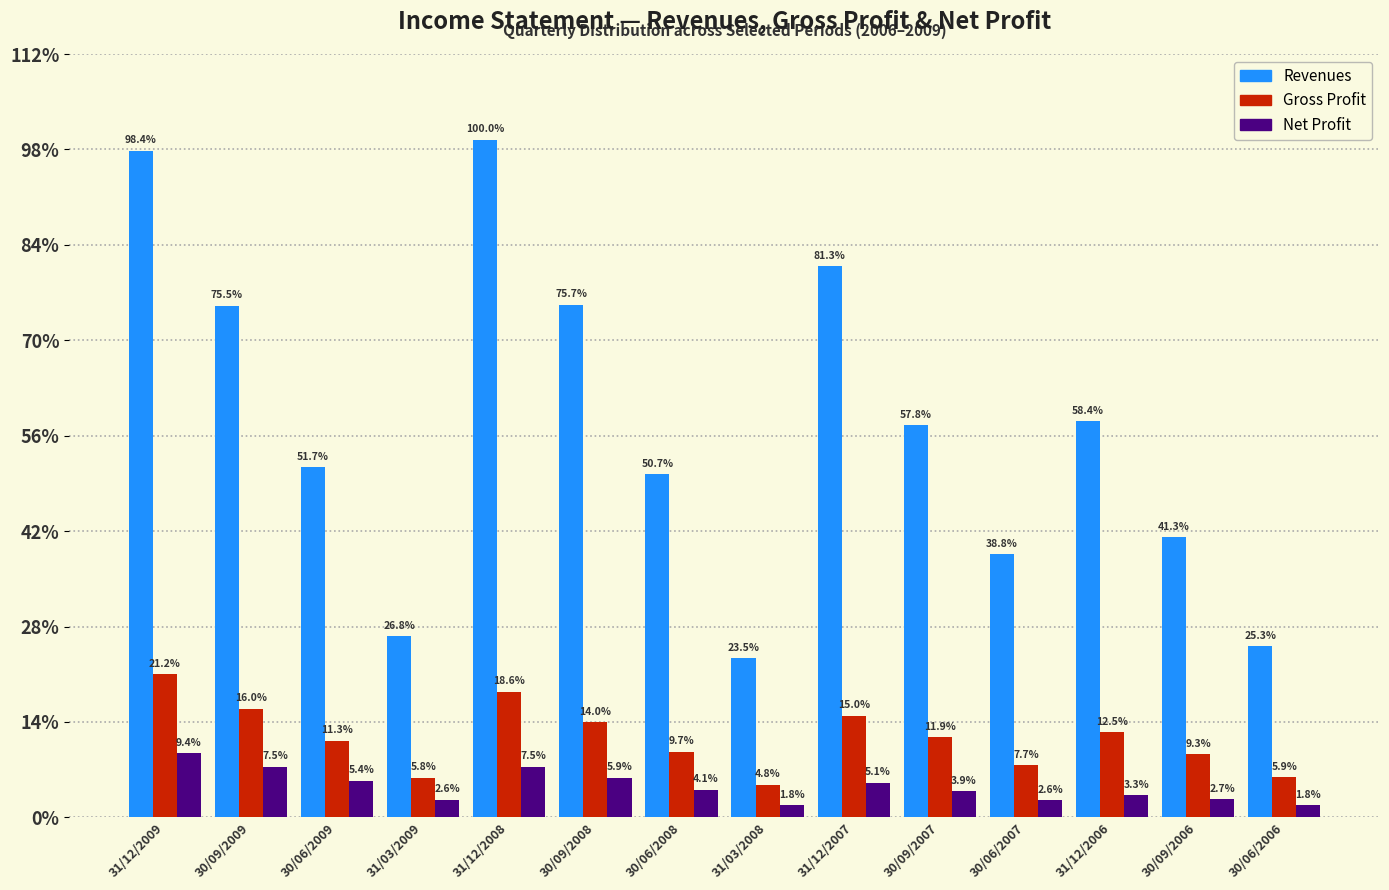

What are all the series names shown in the legend?

Revenues, Gross Profit, Net Profit